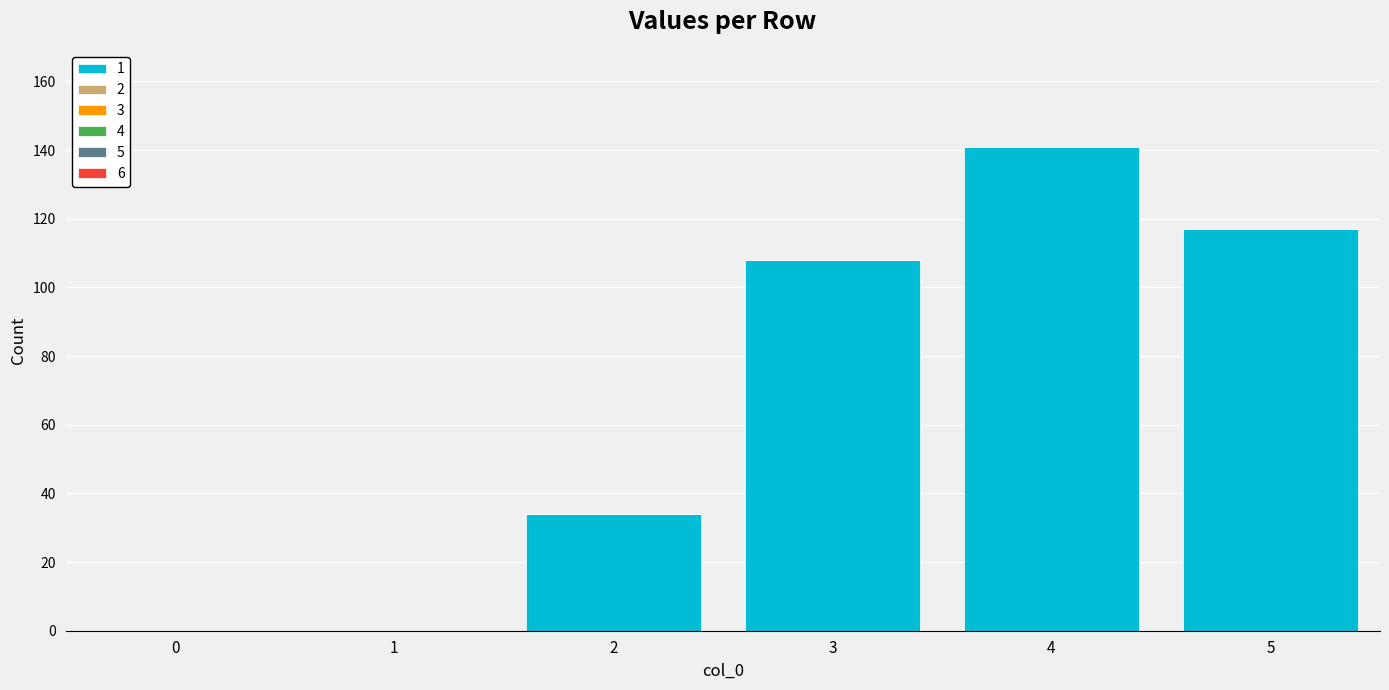

What is the sum of all values?

400